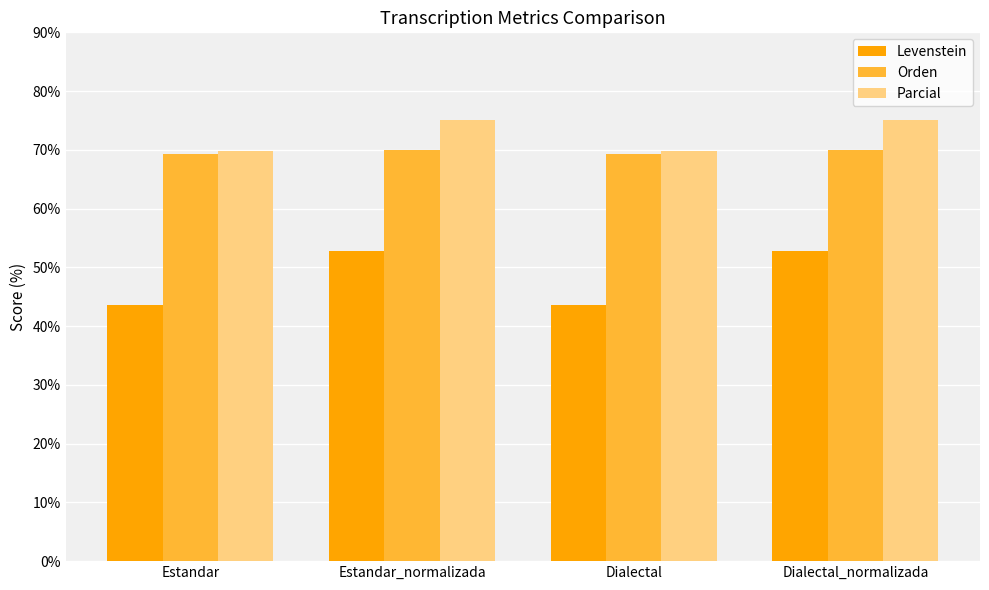

At Estandar_normalizada, list the series in order from largest to smallest.

Parcial, Orden, Levenstein